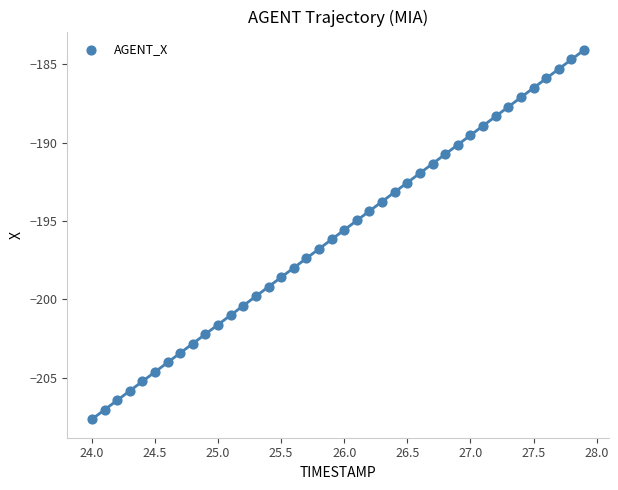

What is the range of X values (max minus min)?

3.9